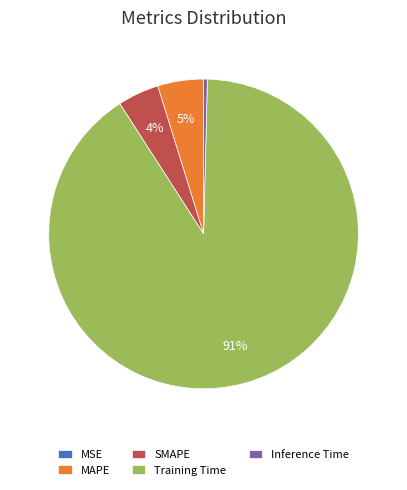

The Training Time slice represents 80% of the pie. True or false?

False